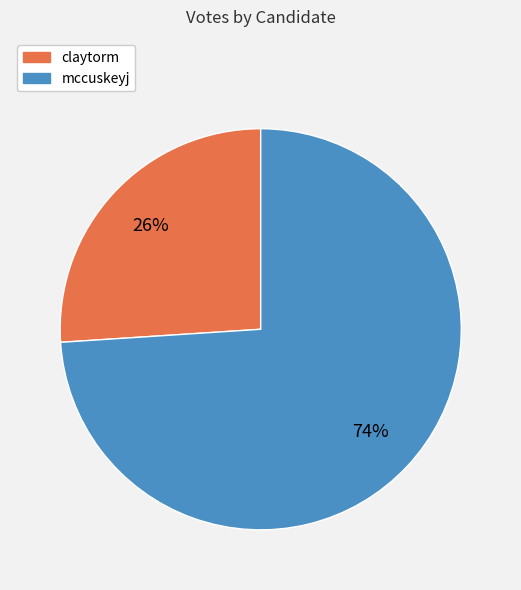

The mccuskeyj slice represents 85% of the pie. True or false?

False